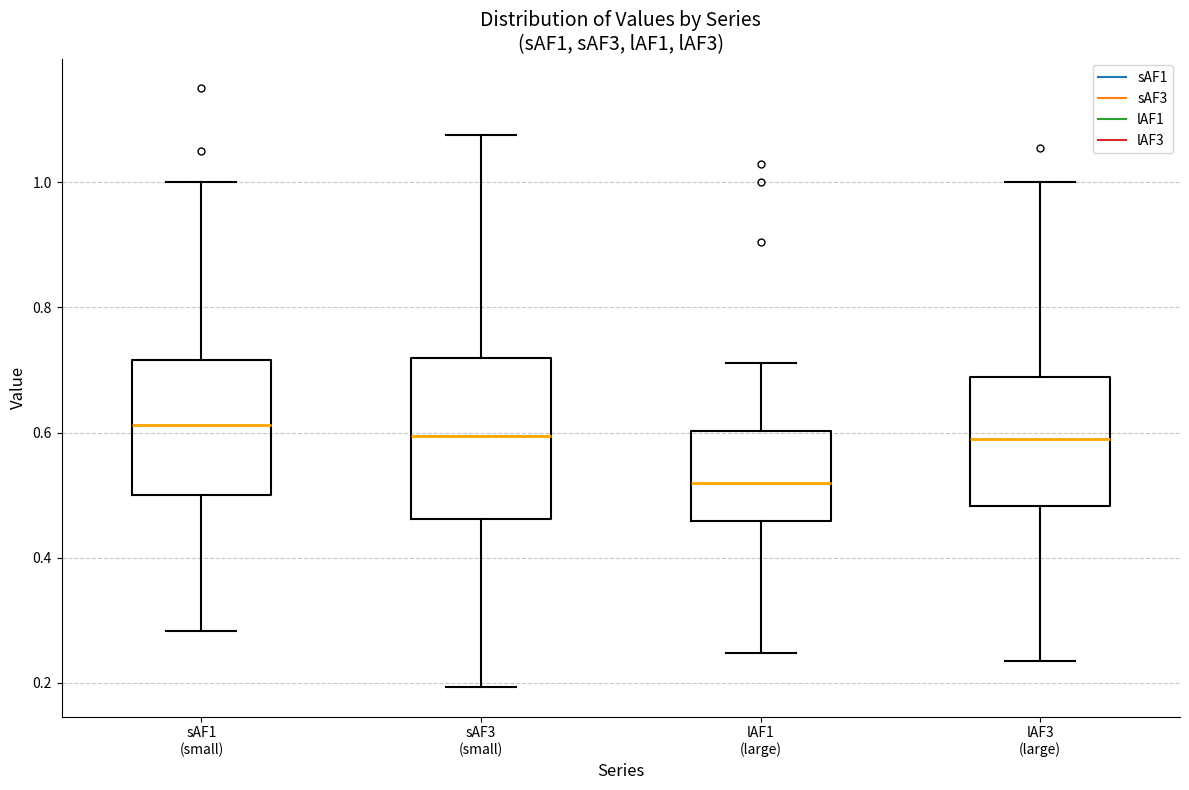

Where is the lower edge of the box for lAF1 (large) on the y-axis? The values are not printed on the chart, so give them approximately, as read against the axis.

0.46